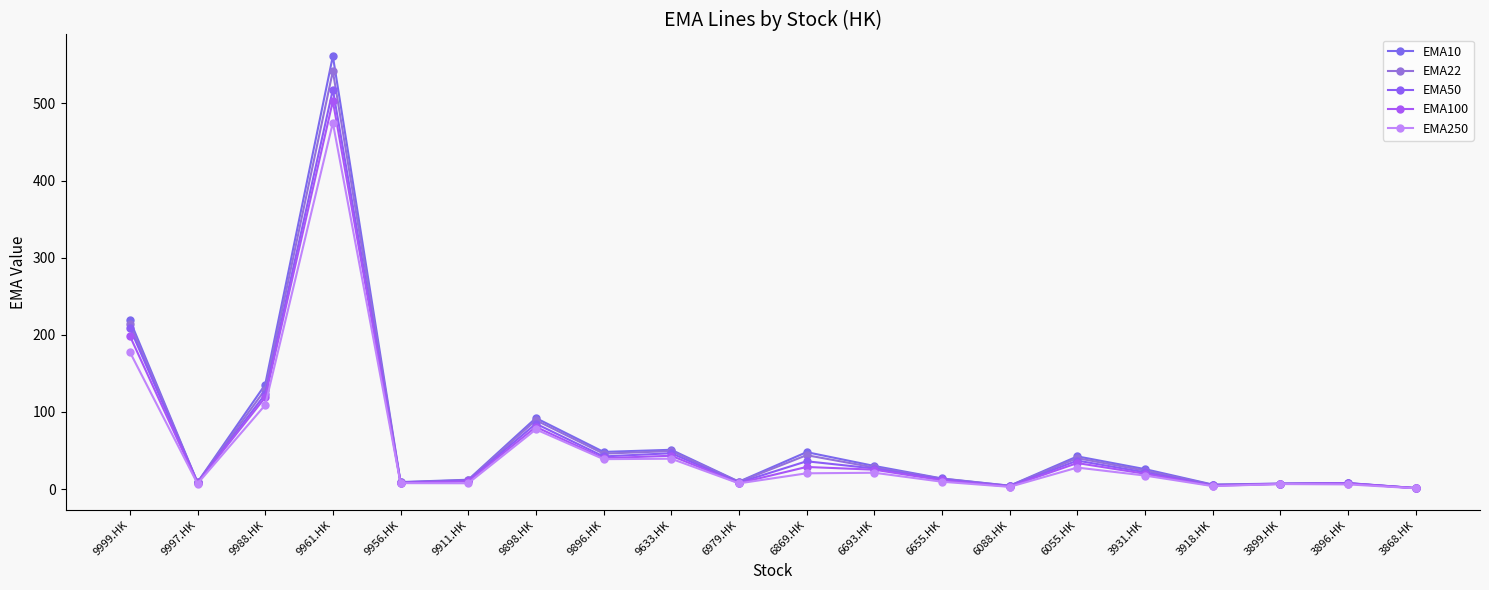

How many categories are shown in the chart?

20